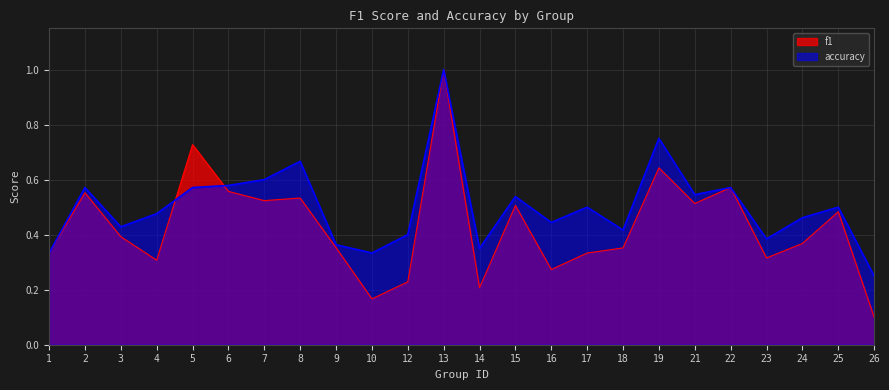

At which category is the sum across all series the highest?

13